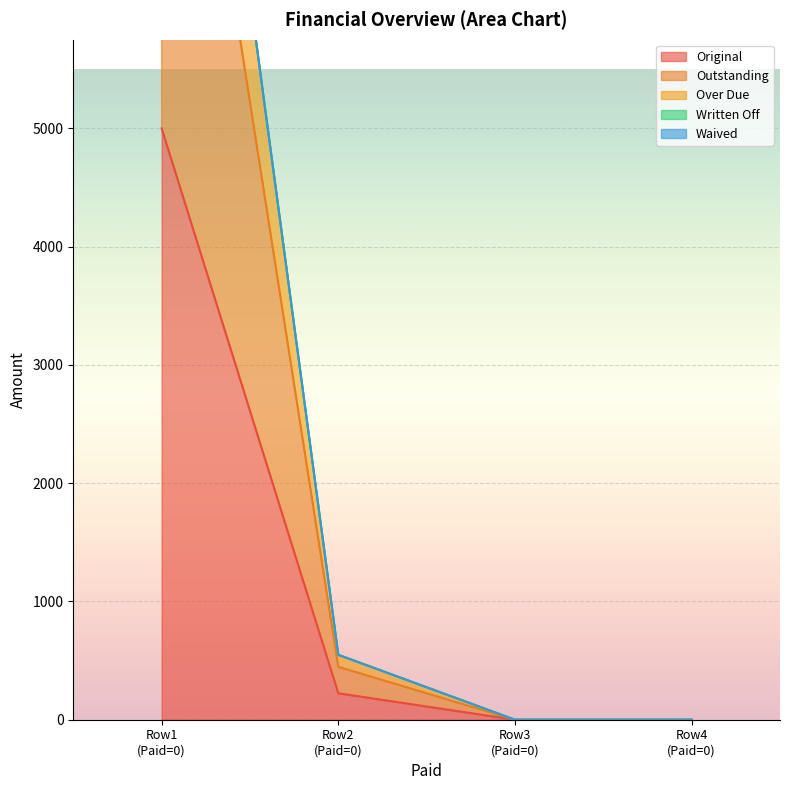

True or false: Original has more than 2 interior local peaks.

False